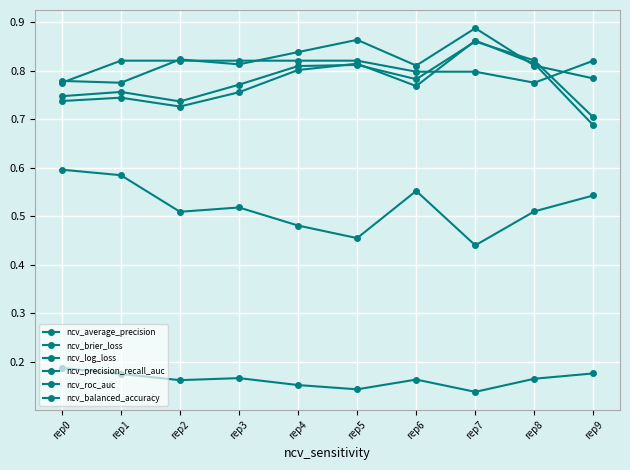

In ncv_average_precision, how many points are lower than both neighbors (excluding endpoints)?

2